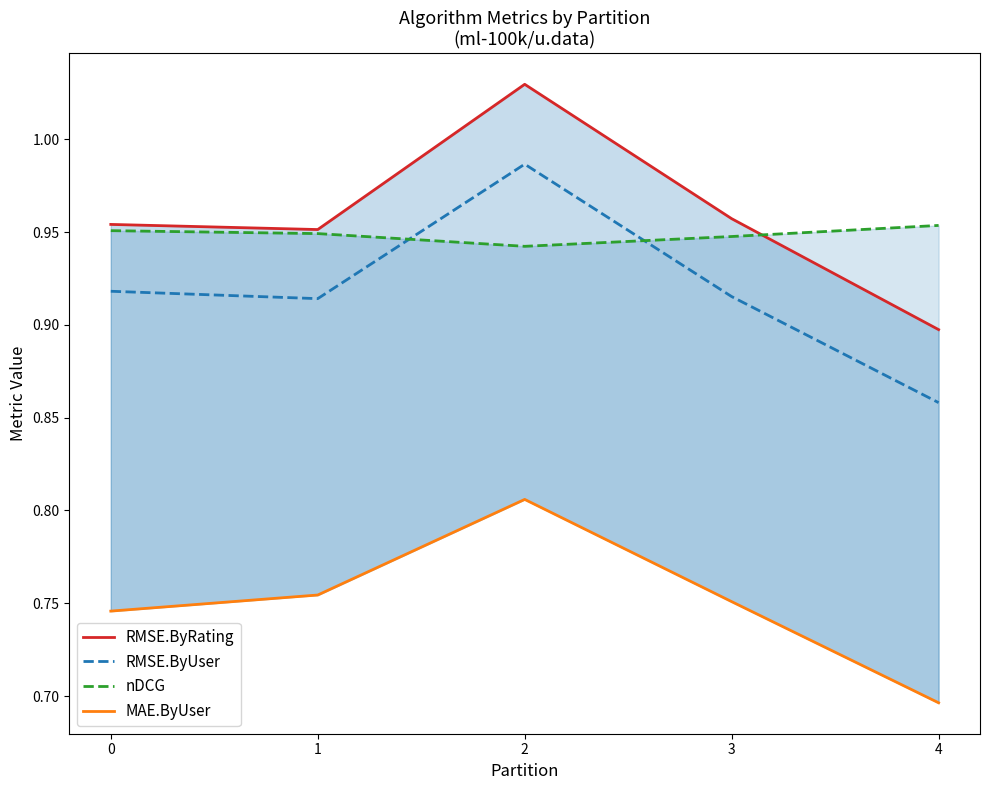

Where is RMSE.ByUser nearest to the value 0?

4